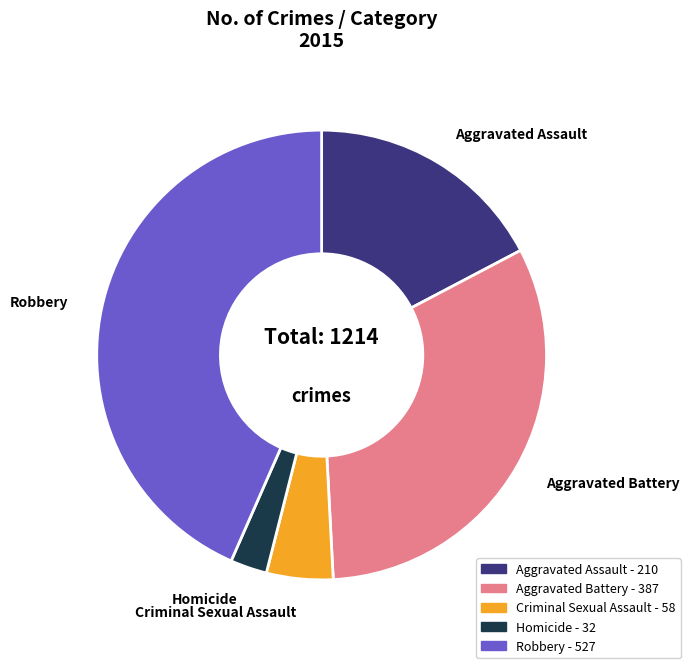

The Aggravated Battery slice represents 38% of the pie. True or false?

False